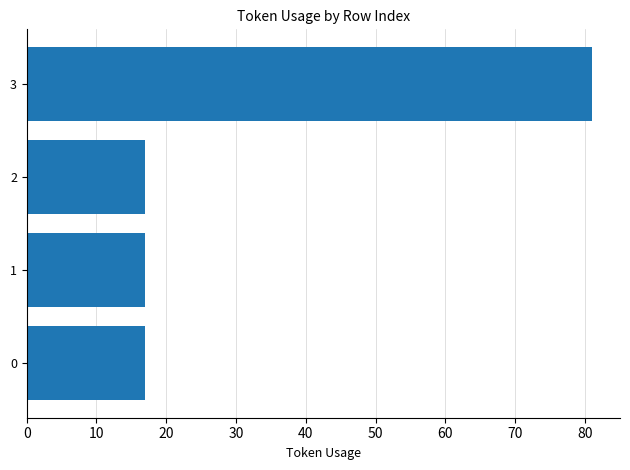

The chart shows a value of 17 at 2. True or false?

True